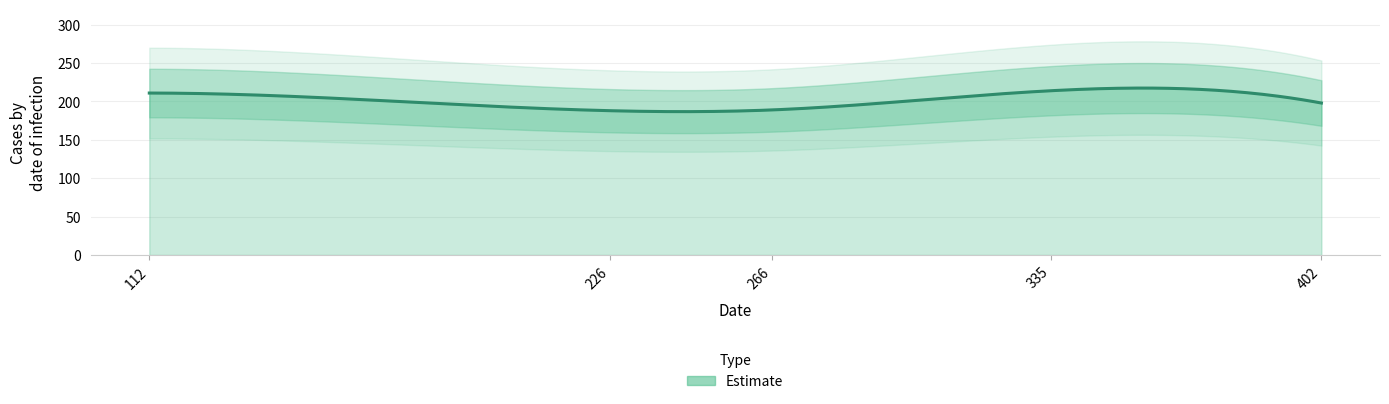

What is the value of the 1st point from the left?

211